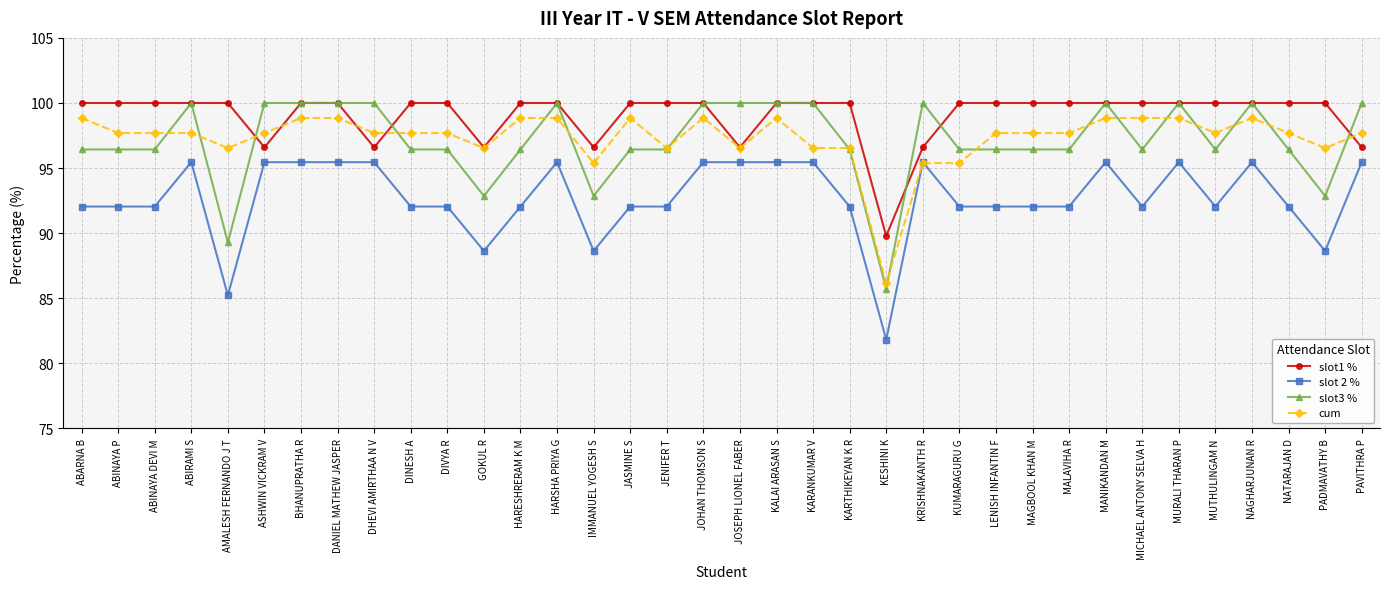

True or false: slot 2 % and slot3 % intersect in this chart.

False